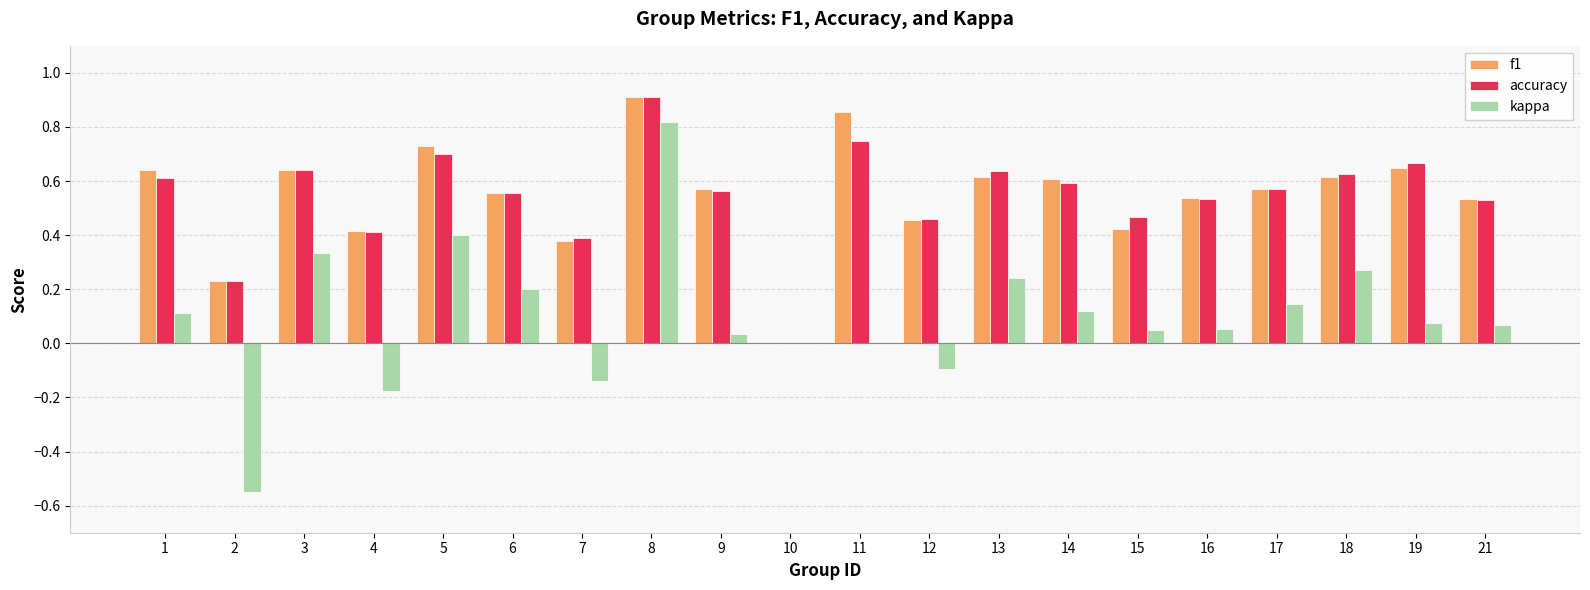

At which category is the sum across all series the highest?

8